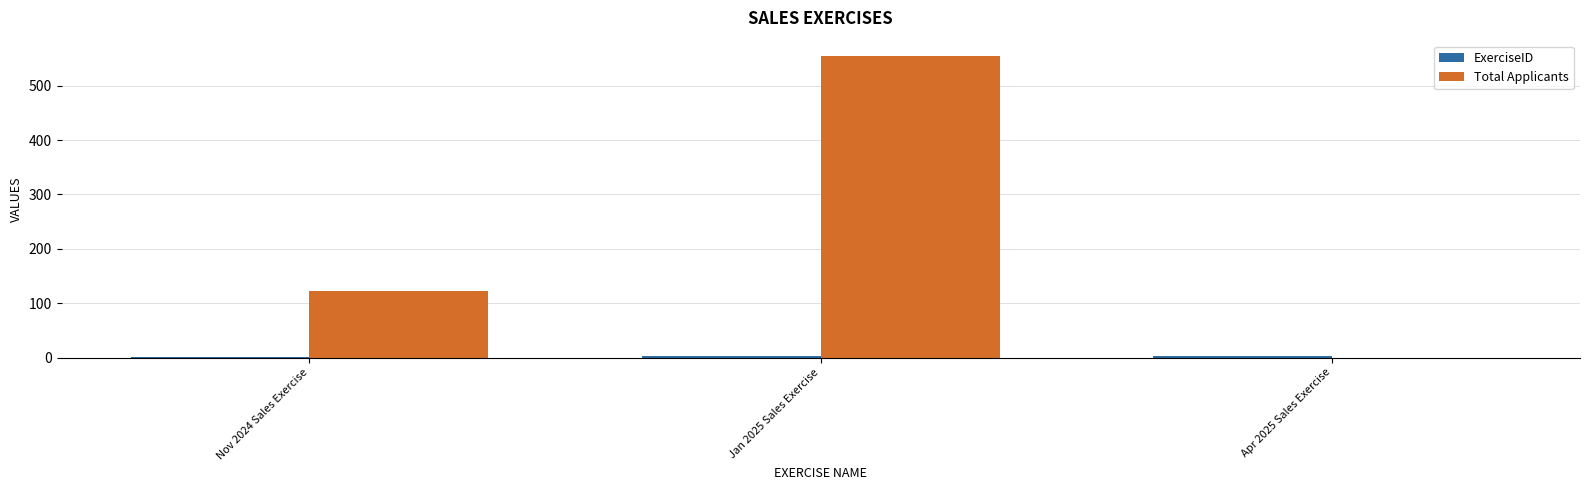

What value does the Total Applicants series have at Jan 2025 Sales Exercise?

555